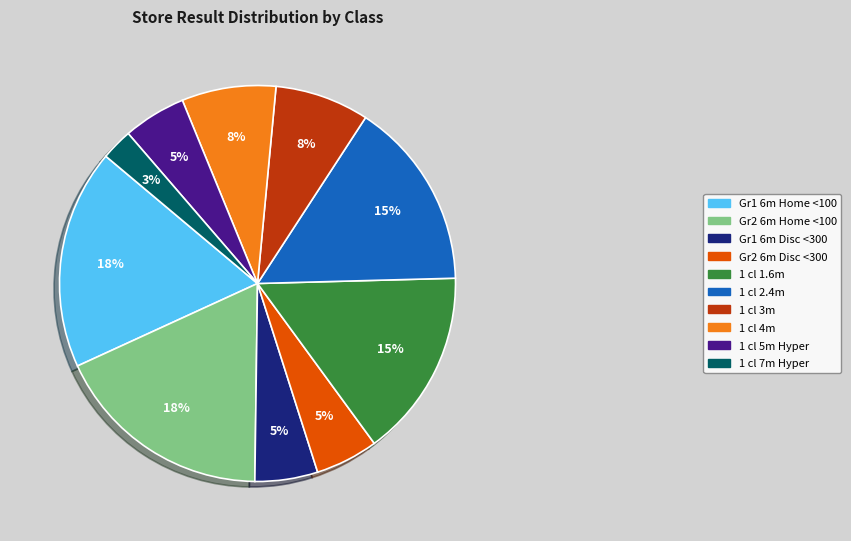

Between 1 cl 7m Hyper and 1 cl 3m, which is larger?

1 cl 3m